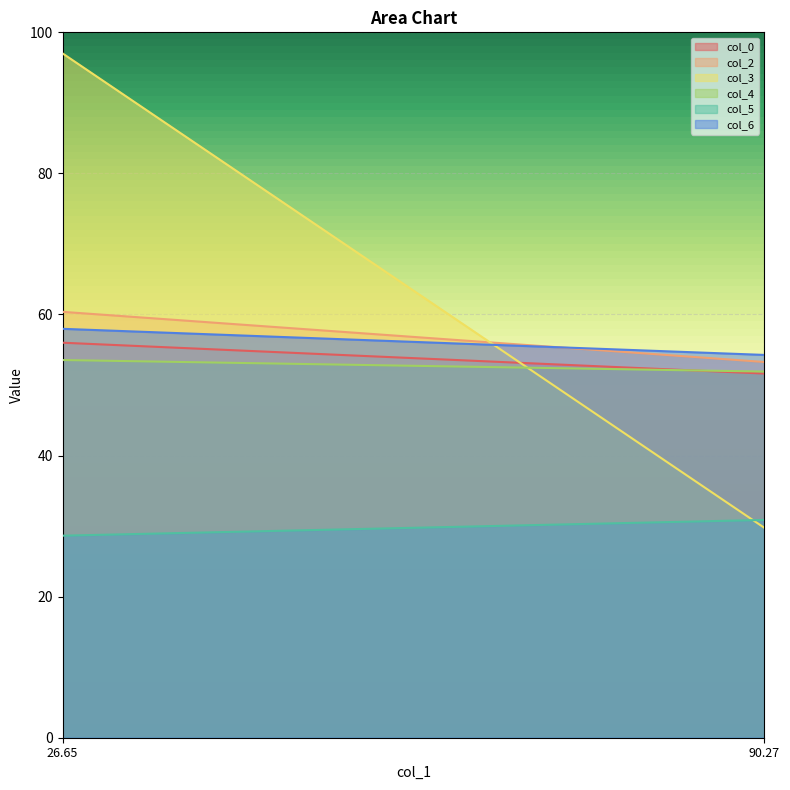

At how many categories does at least one series exceed 46?

2